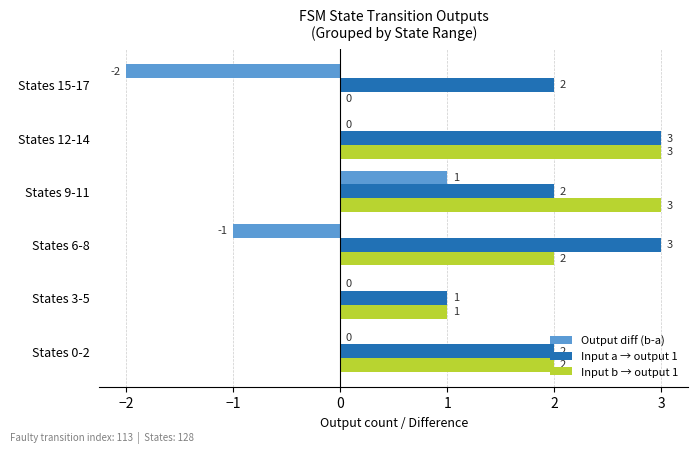

The value of Output diff (b-a) at States 9-11 is 1. True or false?

True